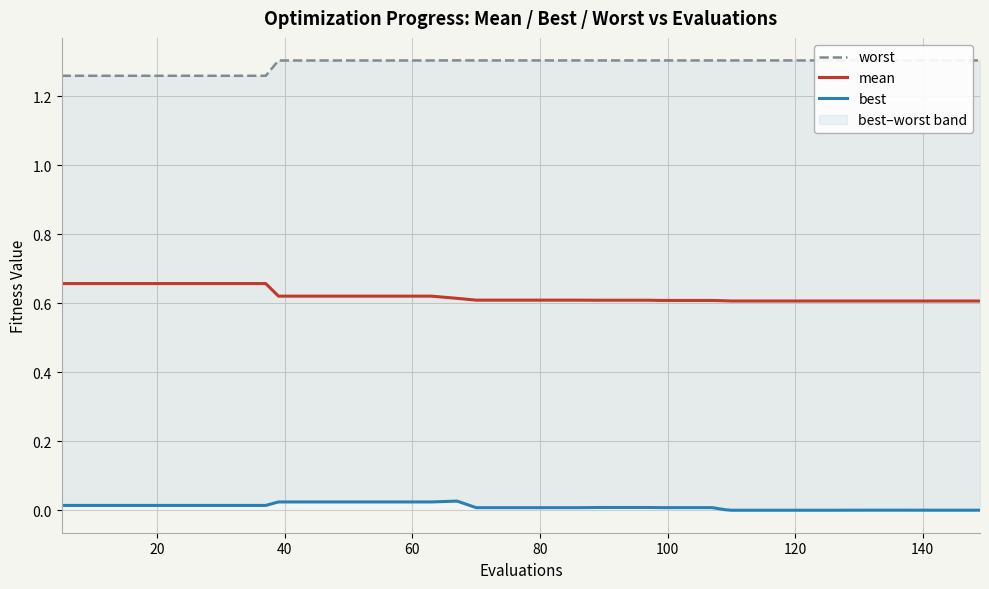

True or false: worst has a value of 0.5 at 38.

False